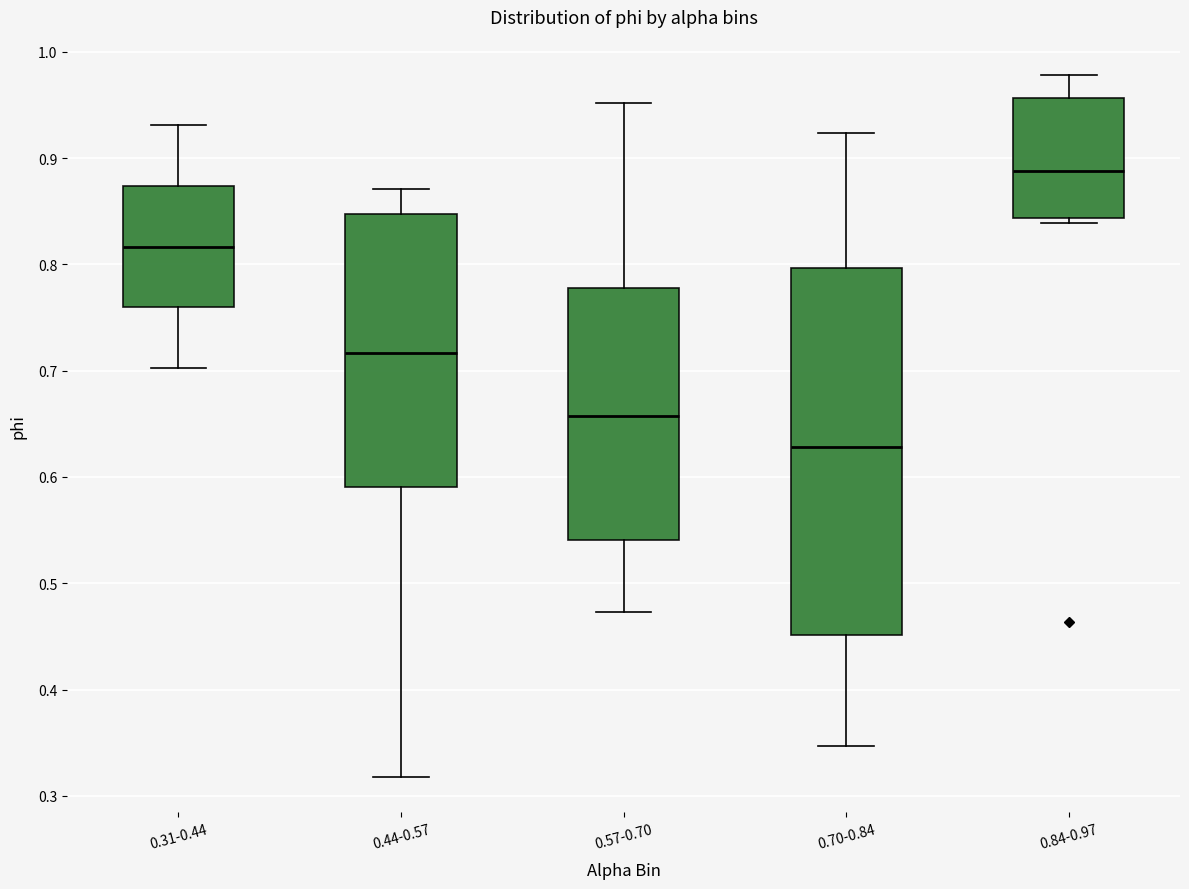

Where does the lower whisker of the box for 0.31-0.44 end on the y-axis? The values are not printed on the chart, so give them approximately, as read against the axis.

0.70